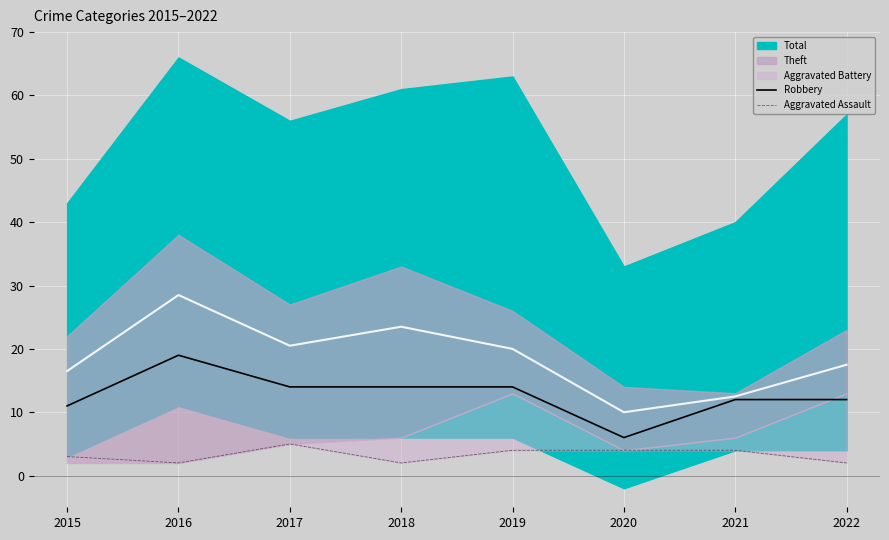

Does the chart display data point markers on the line(s)?

No